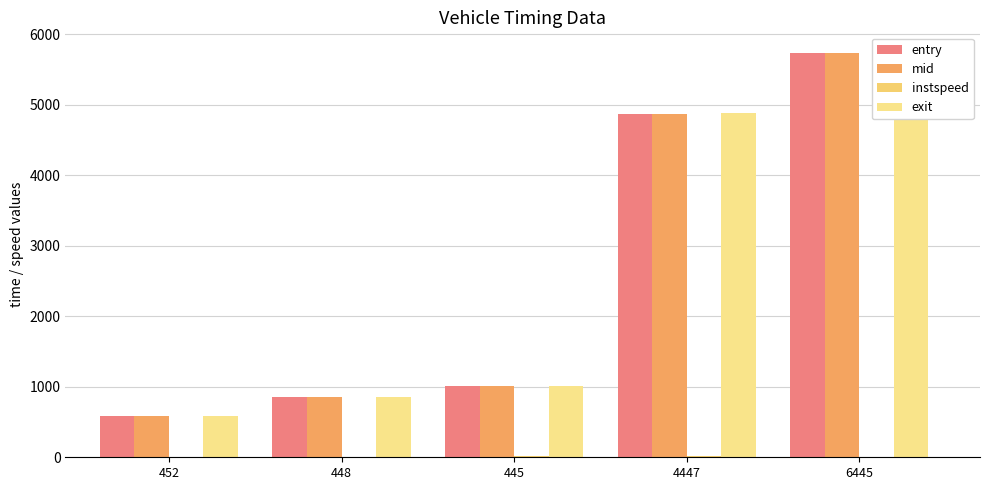

What position from the left is 448?

2